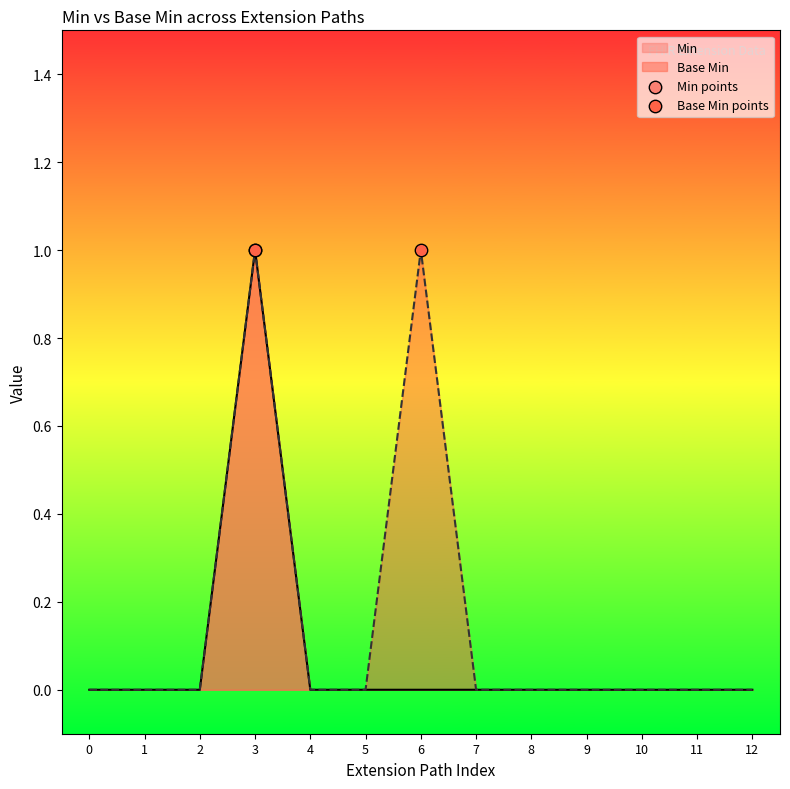

Is it true that Min equals -1 at 0?

False